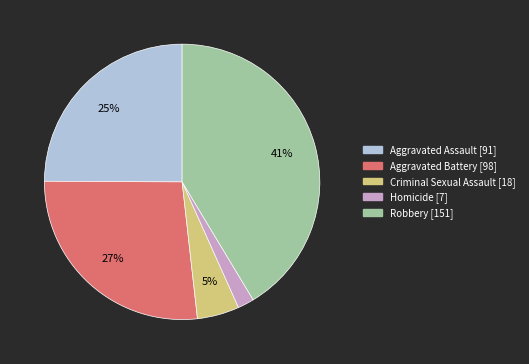

To the nearest percent, what percentage of the pie is Aggravated Battery?

27%